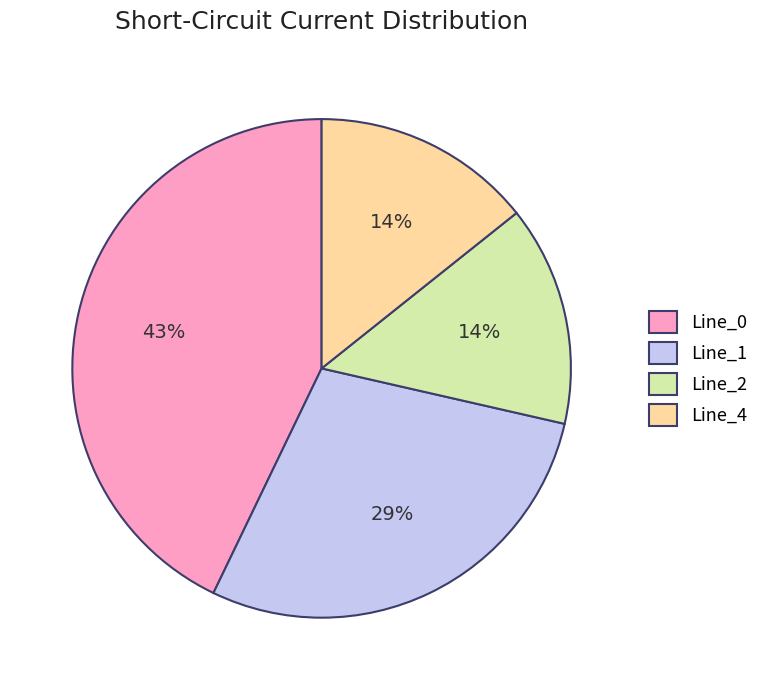

To the nearest percent, what is the difference between the largest and smallest slice percentages?

29%